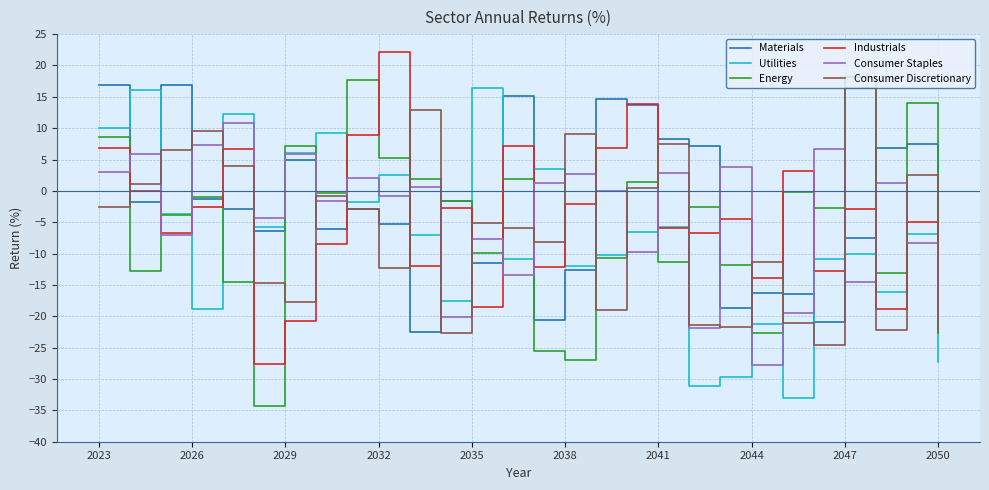

What is the minimum value for Industrials?

-27.6